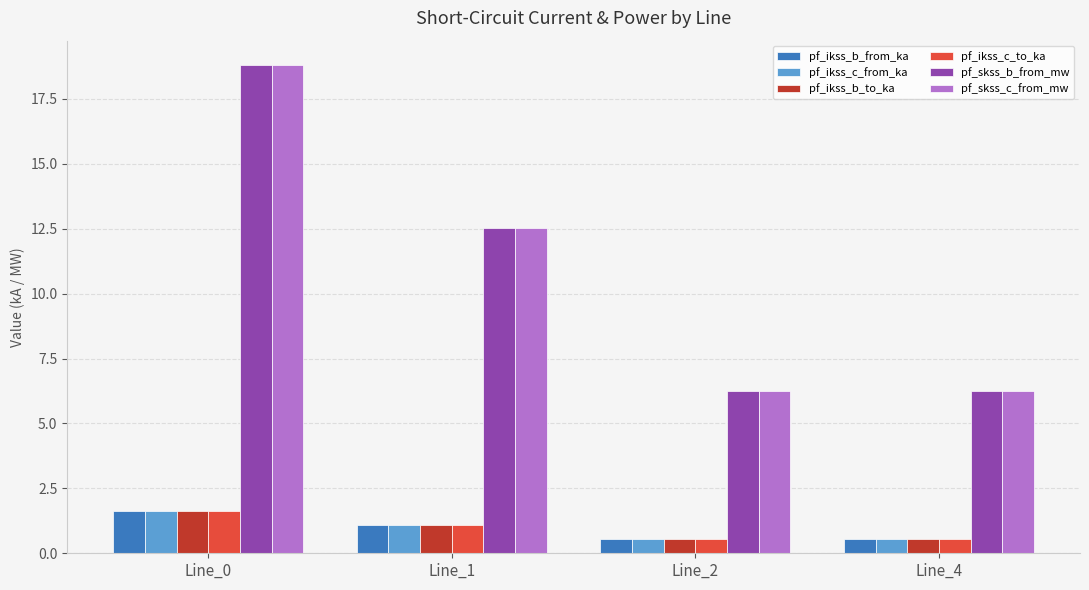

How many bars are there in total?

24